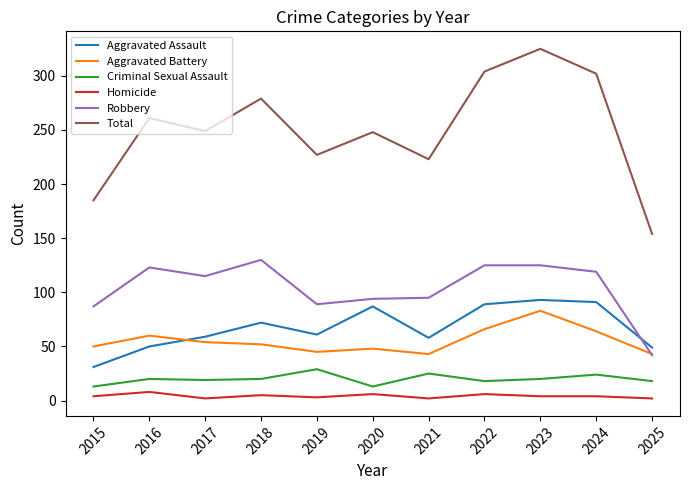

True or false: Total and Homicide intersect in this chart.

False